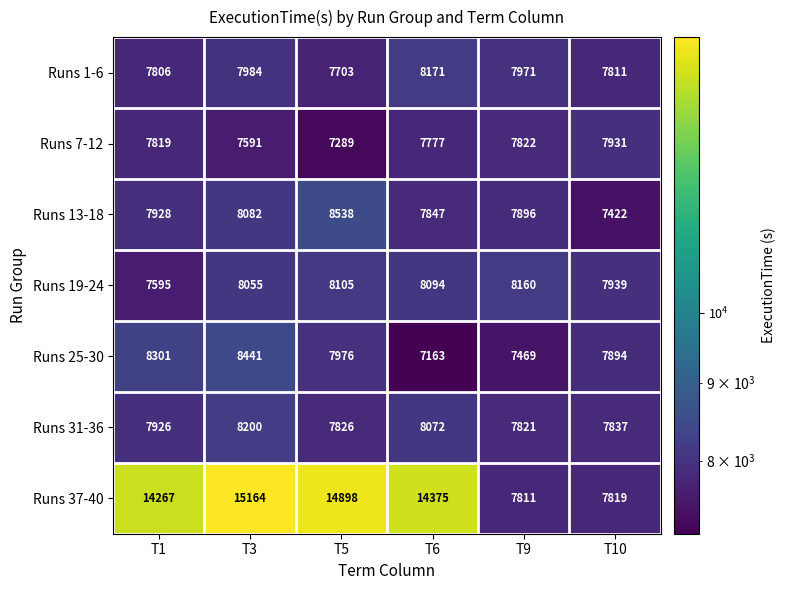

Where is Runs 7-12 nearest to the value 7610?

T3